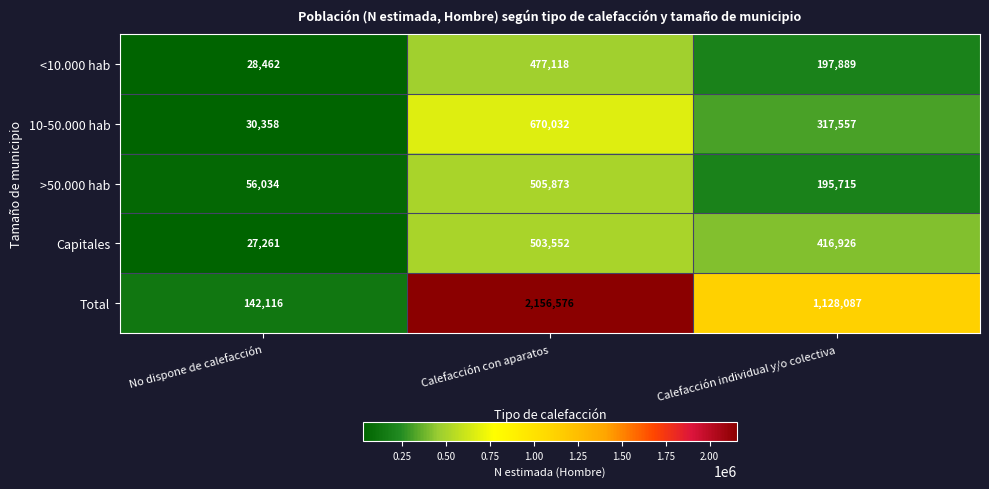

Rank the series by their maximum value, from lowest to highest.

<10.000 hab, Capitales, >50.000 hab, 10-50.000 hab, Total